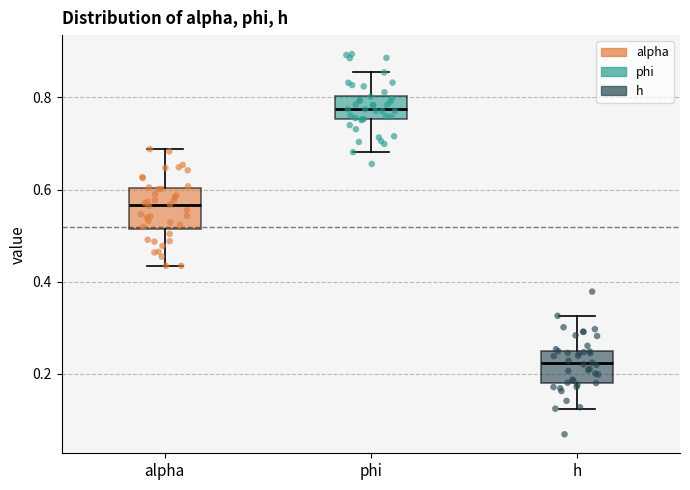

Which box has the highest median line?

phi